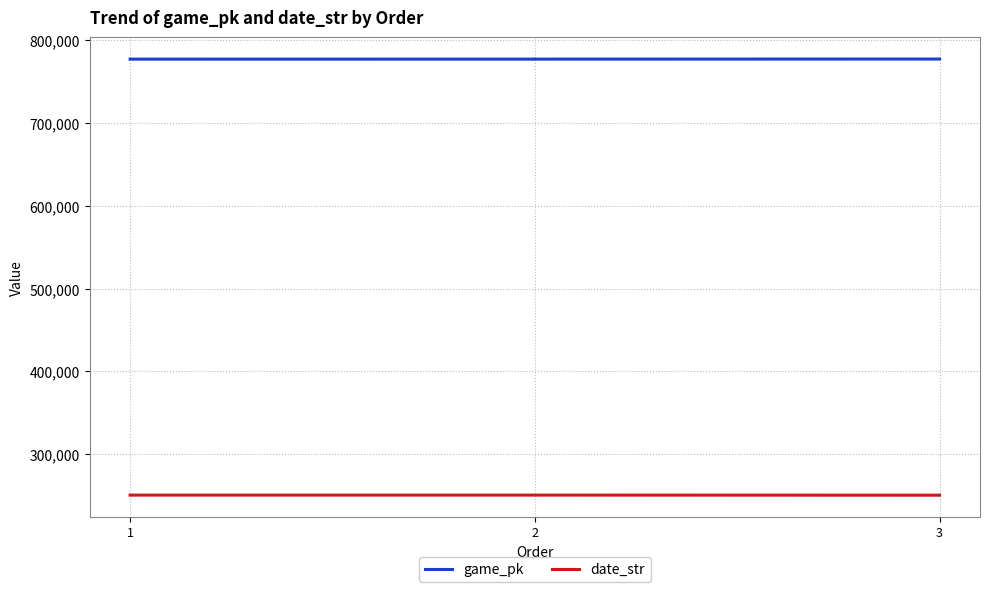

True or false: date_str has a value of 82566 at 1.

False